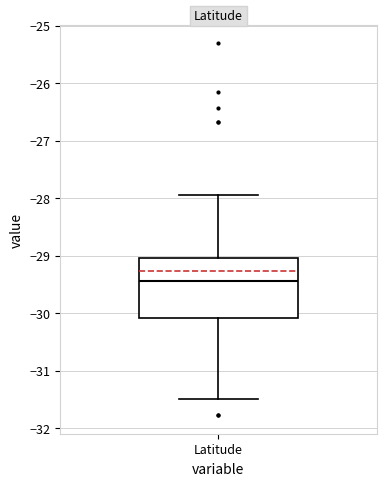

Transcribe this box plot: give where the median line is, the range the box spans, and where the two whiskers end, as read against the y-axis. The values are not printed on the chart, so give them approximately, as read against the axis.

median -29.4, box -30.1 to -29.0, whiskers -31.5 to -27.9